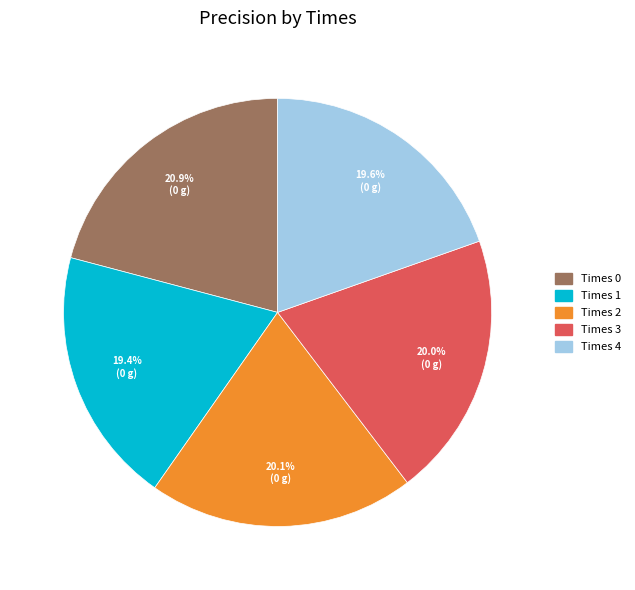

Does any single category account for the majority?

No